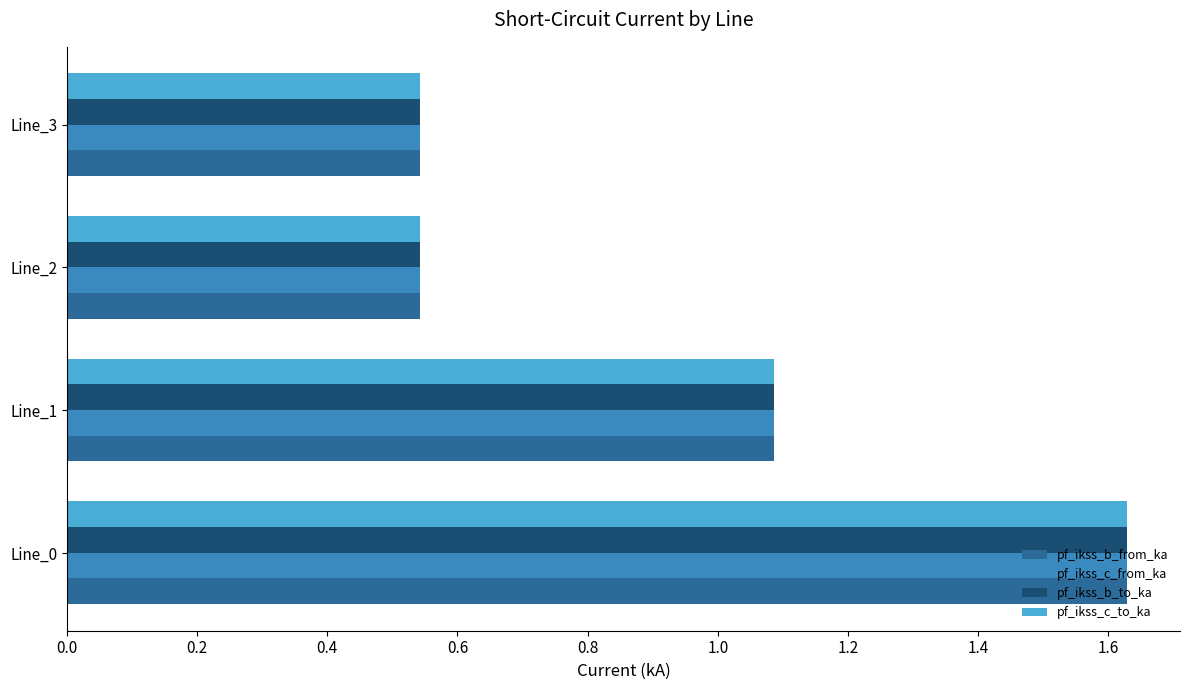

What are all the series names shown in the legend?

pf_ikss_b_from_ka, pf_ikss_c_from_ka, pf_ikss_b_to_ka, pf_ikss_c_to_ka